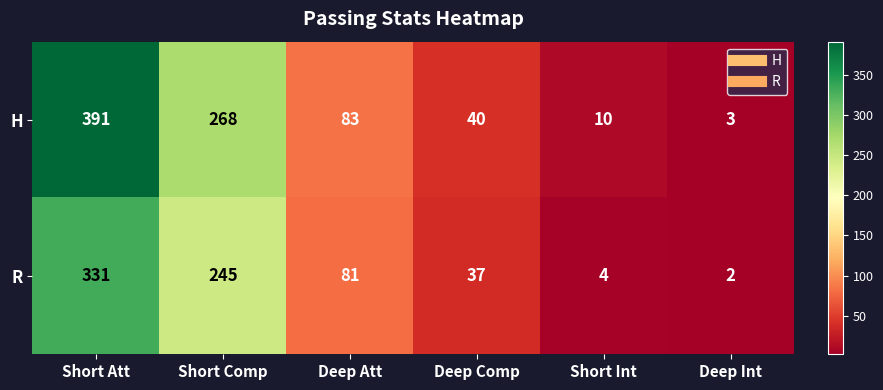

What is the difference between the maximum and minimum values in the R series?

329